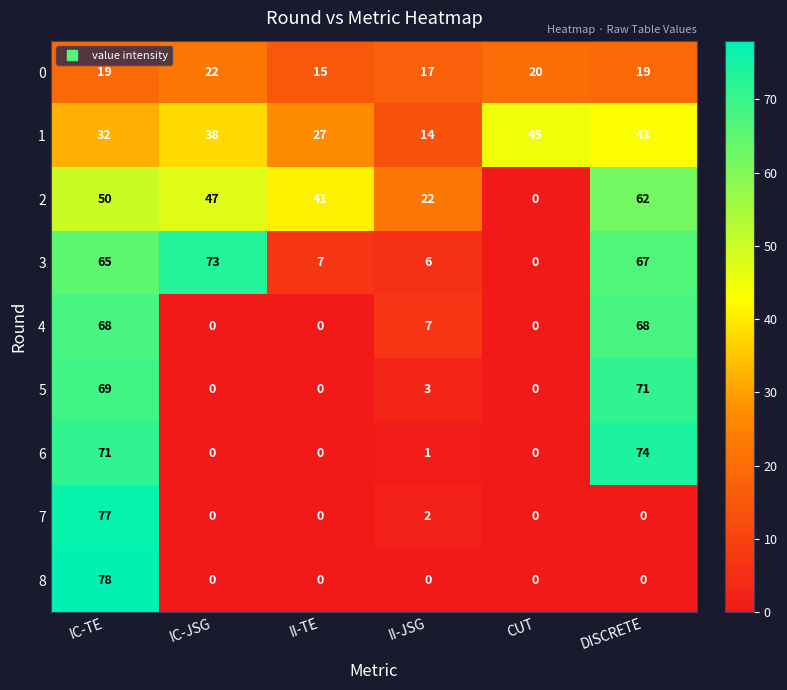

What is the sum of the 1 values at IC-JSG and II-JSG?

52